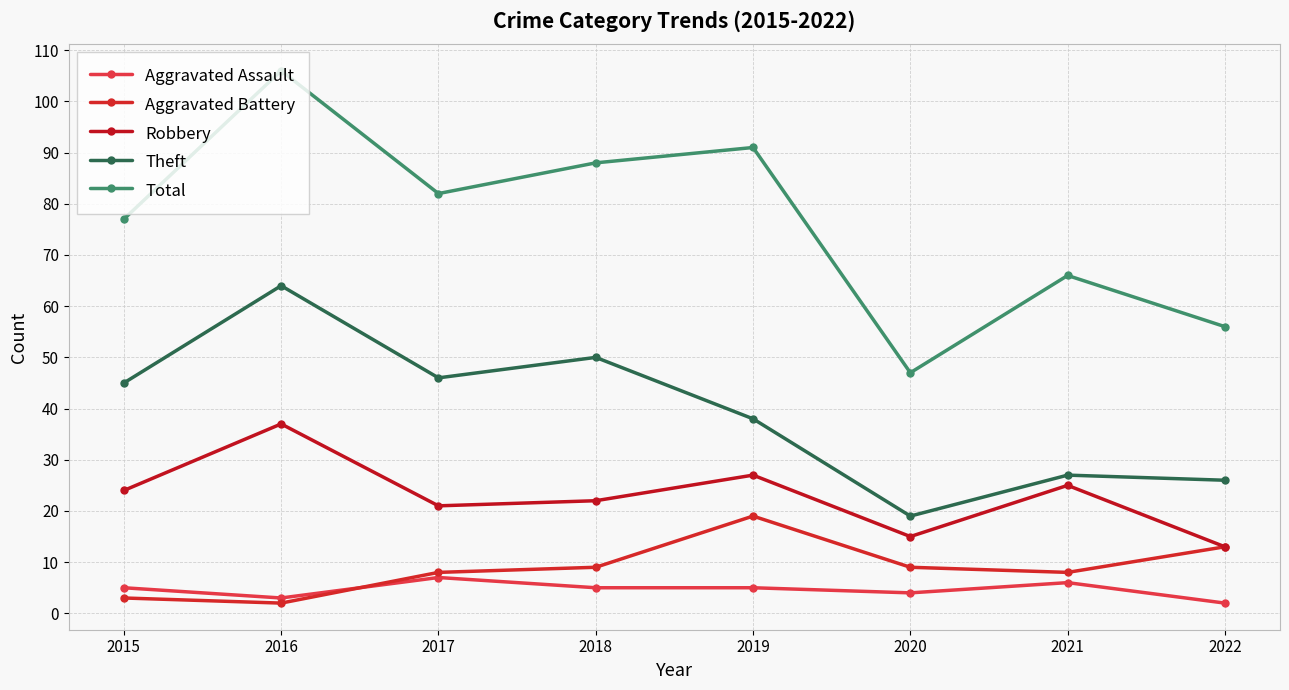

In Aggravated Battery, how many points are lower than both neighbors (excluding endpoints)?

2